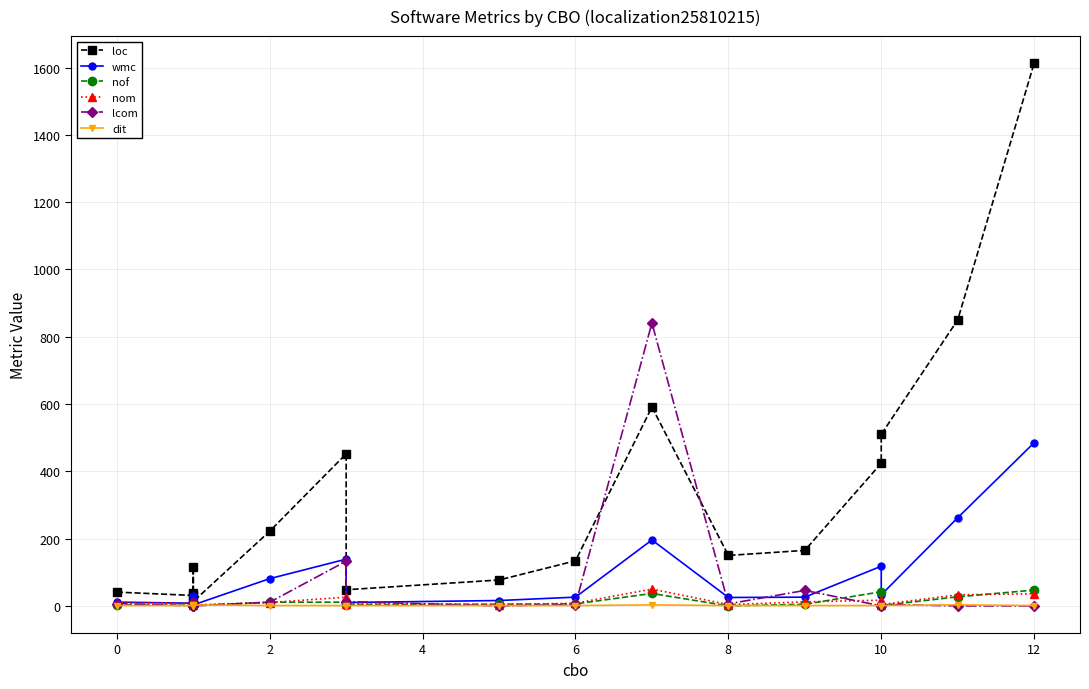

Is it true that loc equals 316 at 2?

False